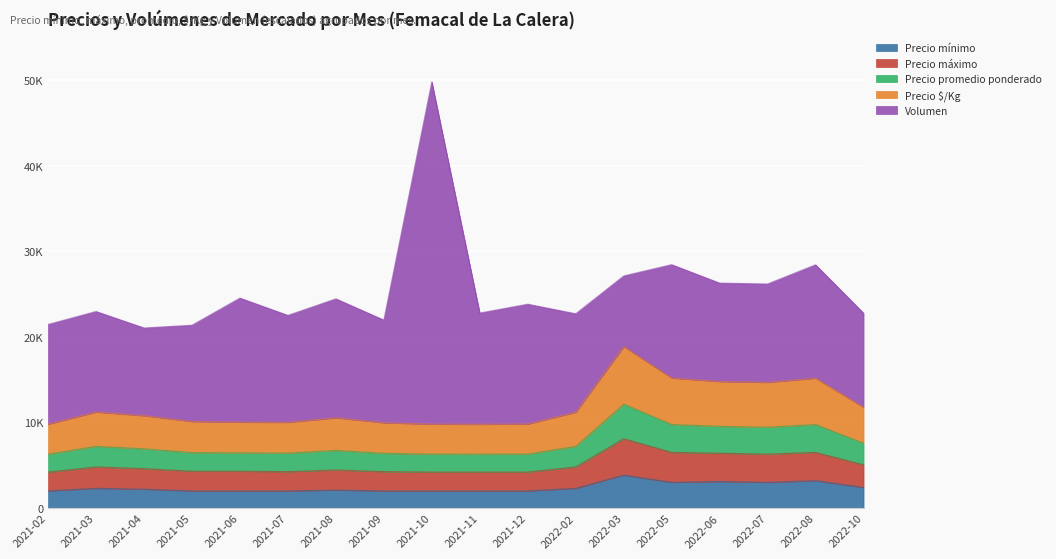

Which has a higher value, 2021-08 or 2021-12?

2021-08